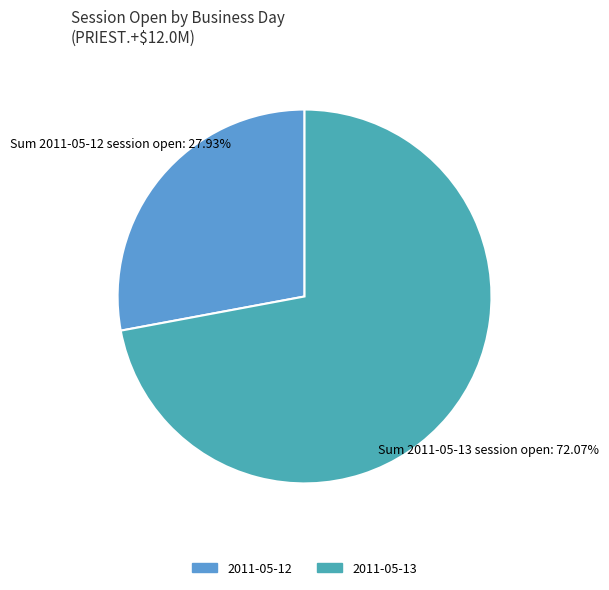

Is there a majority slice in this chart?

Yes